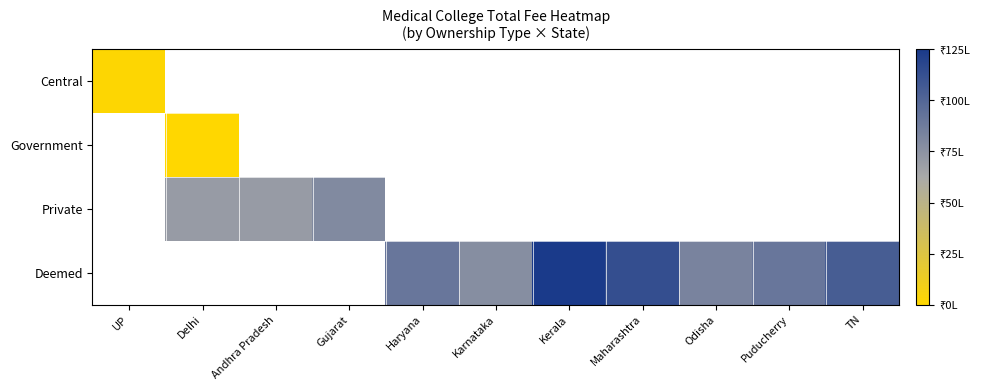

How many distinct data groups are displayed?

4